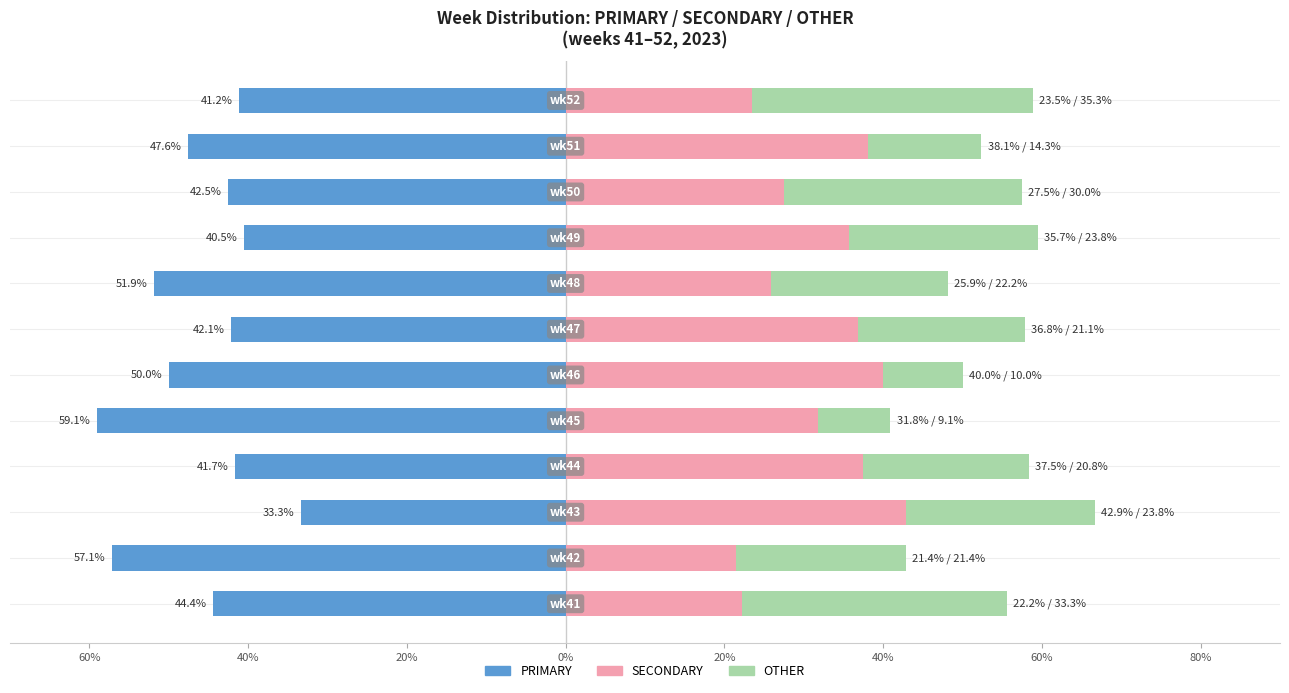

True or false: PRIMARY has a value of -16.9 at 8.

False